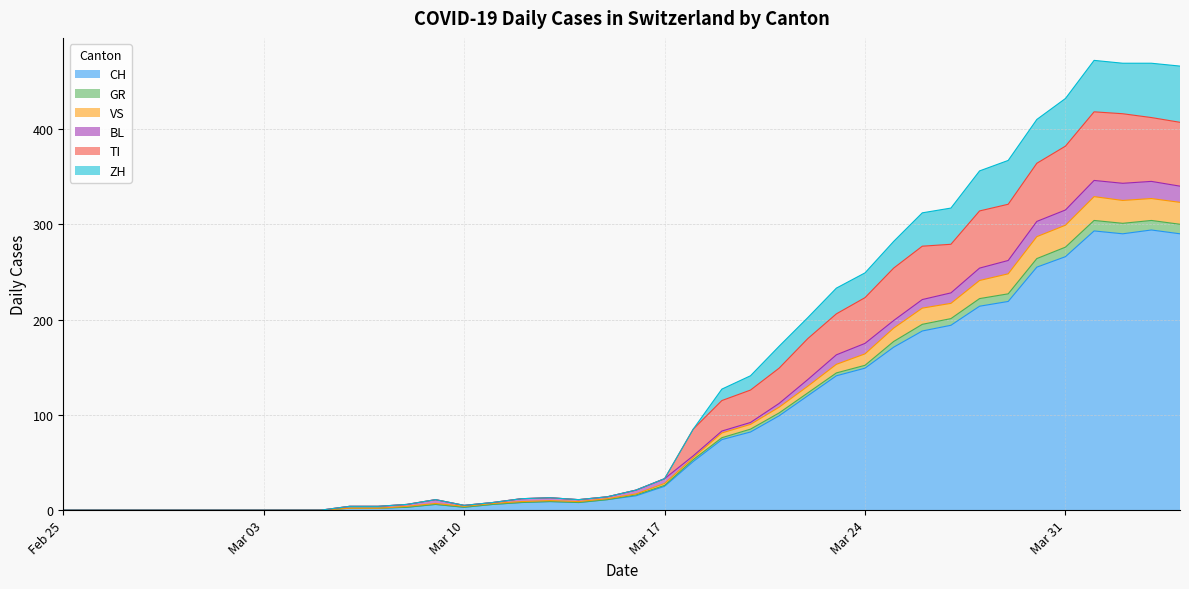

What is the maximum value for CH?

294